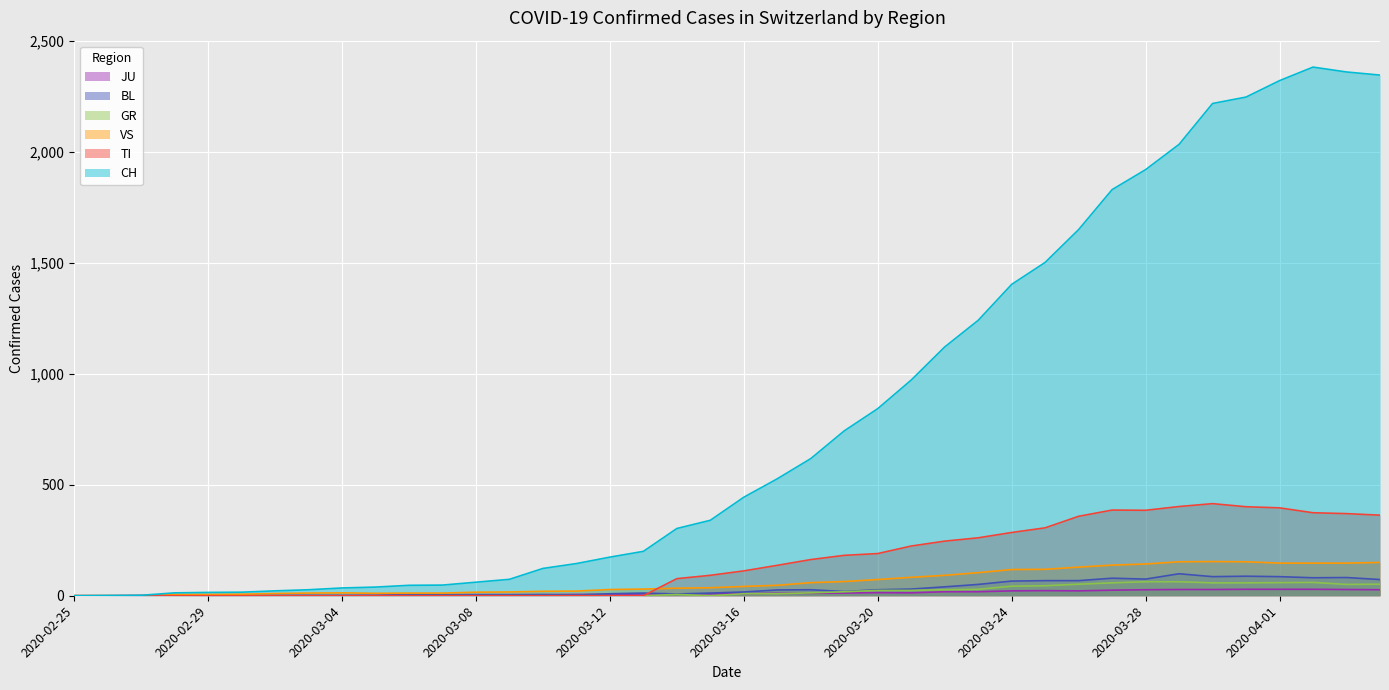

Rank the series by their maximum value, from highest to lowest.

CH, TI, VS, BL, GR, JU